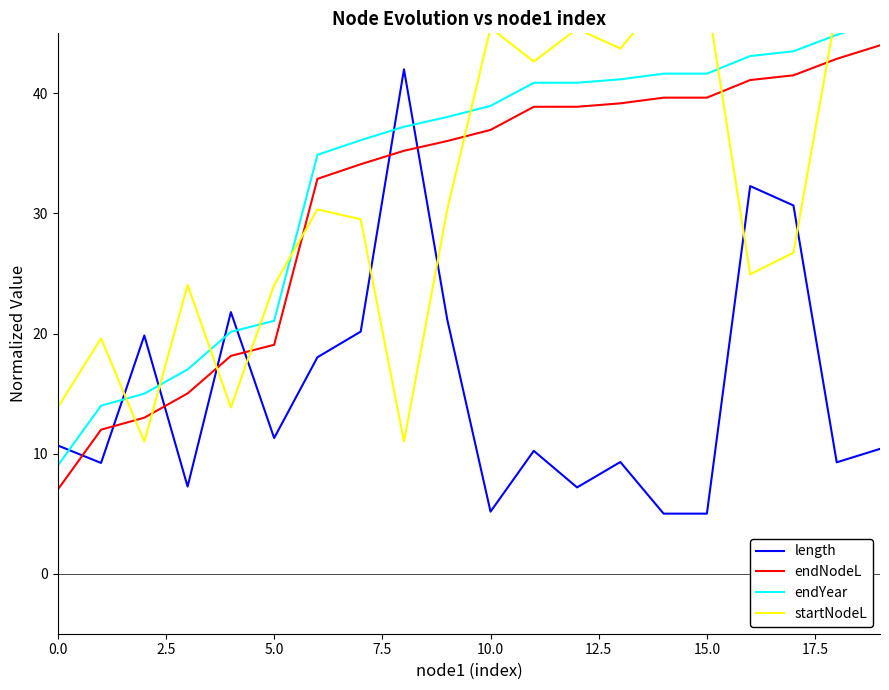

Reading left to right, list all the values displayed in this chart.

length: 10.7	9.2	19.8	7.3	21.8	11.3	18.0	20.2	42.0	21.2	5.2	10.2	7.2	9.3	5.0	5.0	32.3	30.7	9.3	10.4
endNodeL: 7.0	12.0	13.0	15.0	18.1	19.1	32.9	34.1	35.2	36.0	37.0	38.9	38.9	39.2	39.6	39.6	41.1	41.5	42.9	44.0
endYear: 9.0	14.0	15.0	17.0	20.1	21.1	34.9	36.1	37.2	38.0	39.0	40.9	40.9	41.2	41.6	41.6	43.1	43.5	44.9	46.0
startNodeL: 13.8	19.6	11.0	24.0	13.8	24.0	30.3	29.5	11.0	30.3	45.5	42.6	45.4	43.7	48.0	48.0	24.9	26.7	47.1	47.1